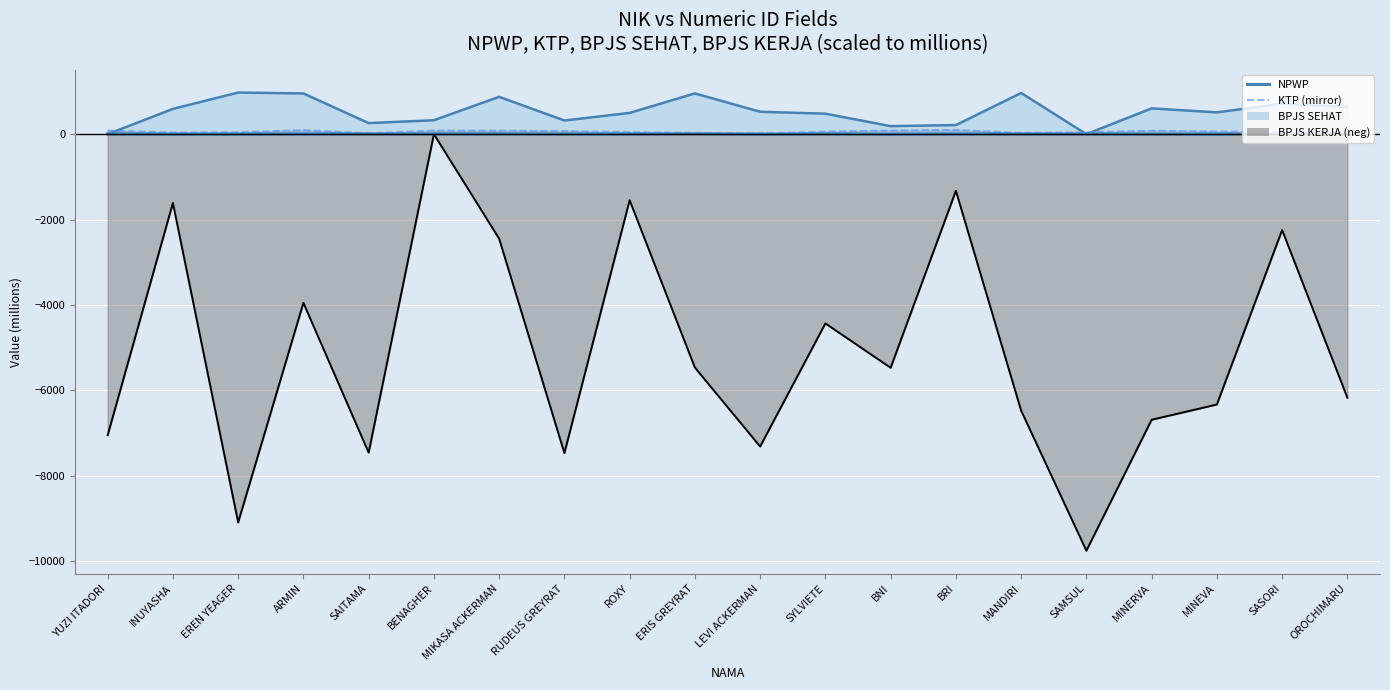

True or false: KTP (mirror) and BPJS KERJA line cross at least once.

False